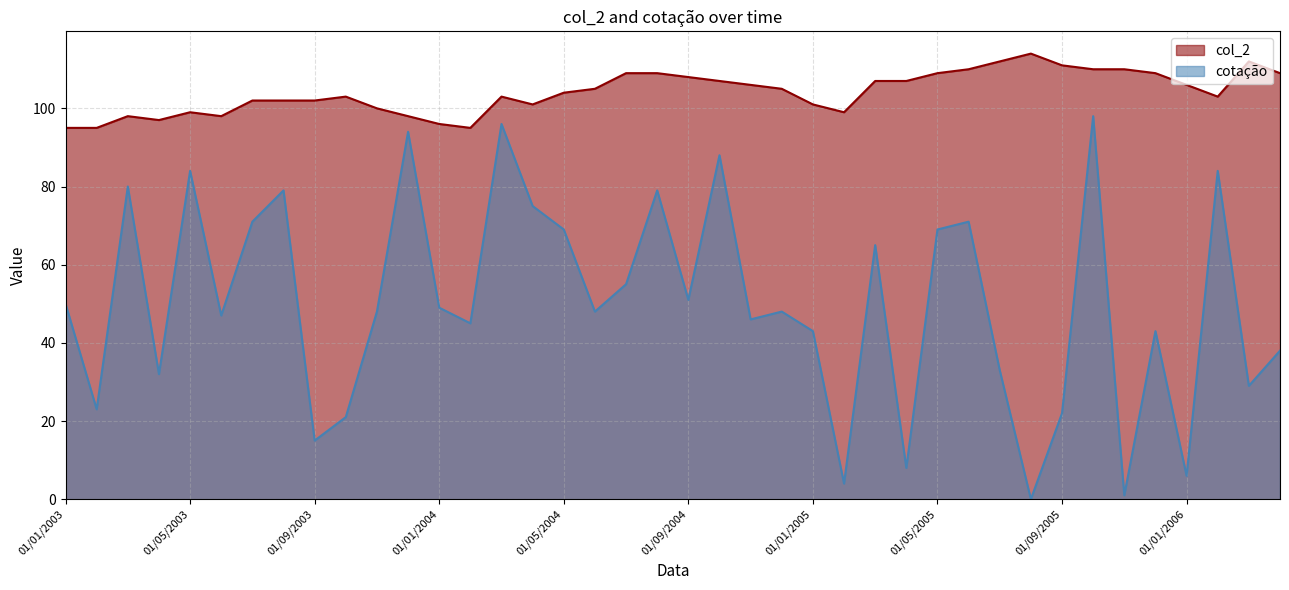

True or false: cotação and col_2 cross at least once.

False